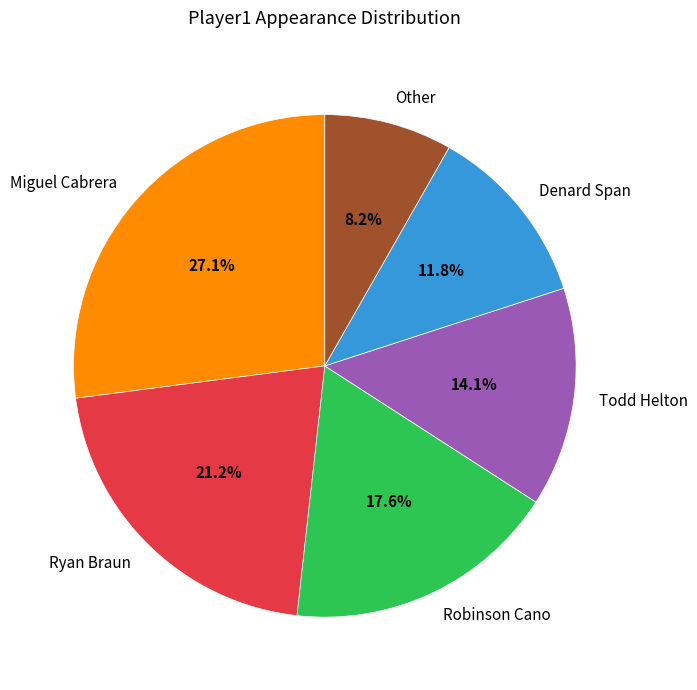

To the nearest percent, what portion does Ryan Braun represent?

21%